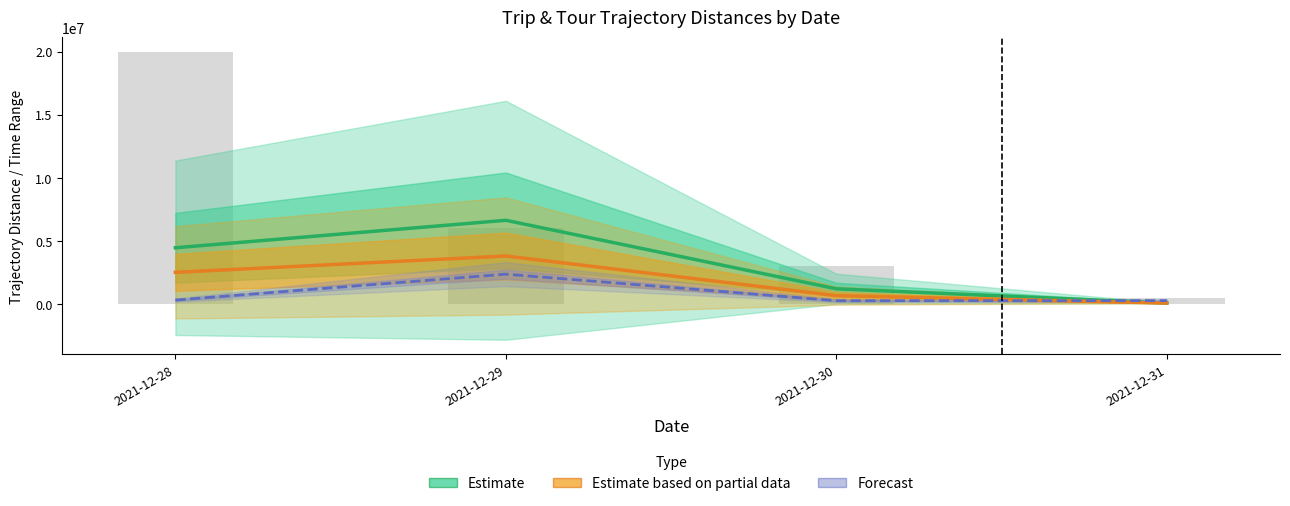

Where does the Estimate based on partial data series first go above 2515245?

2021-12-28